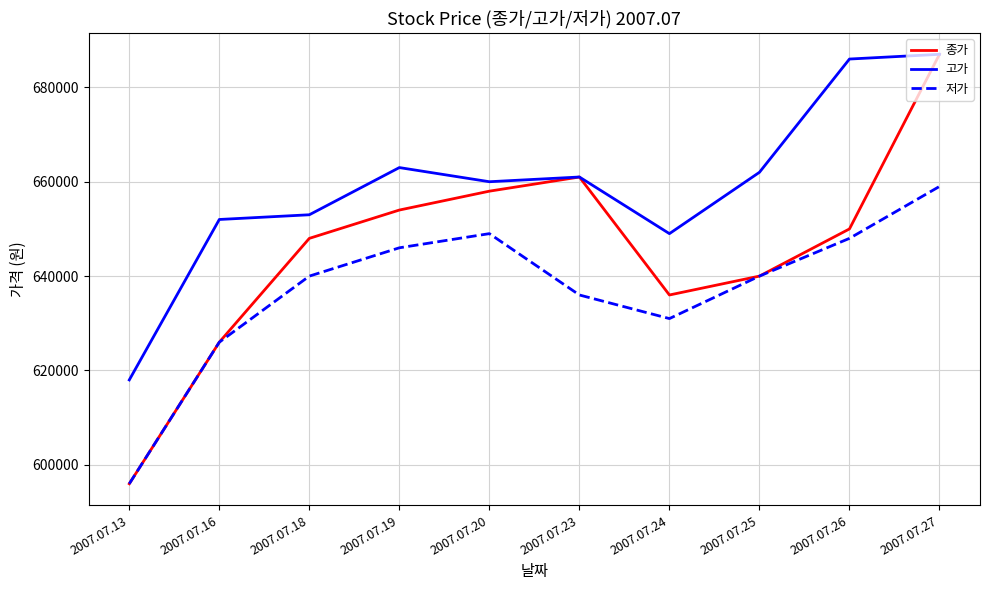

What is the highest value of the 종가 series?

687000